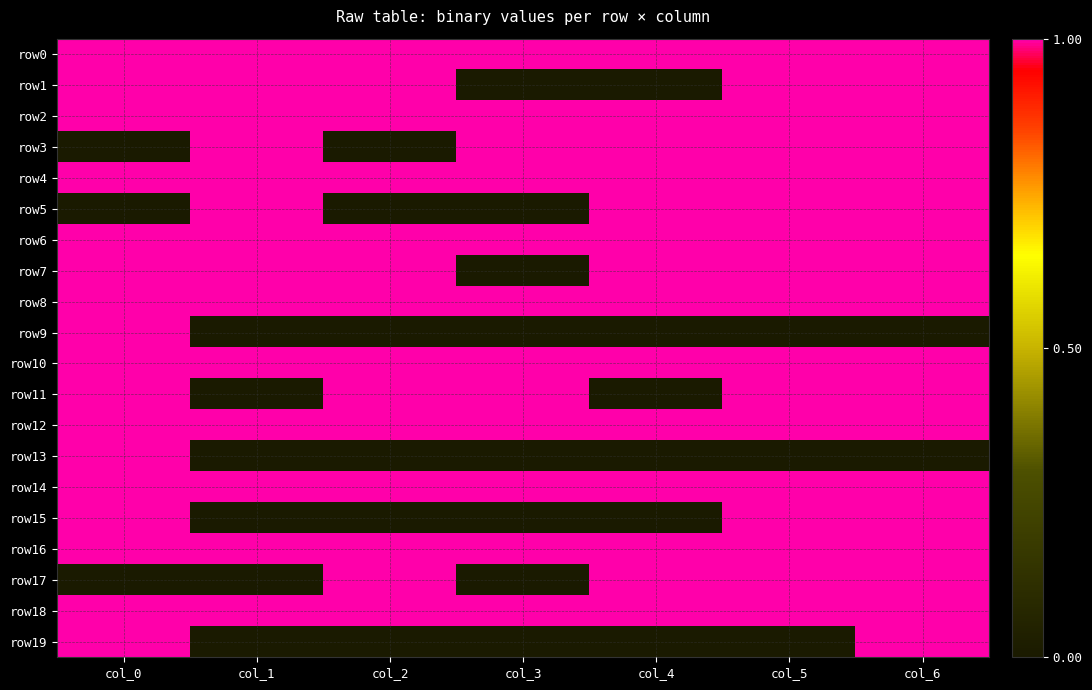

How many series are shown in this chart?

20